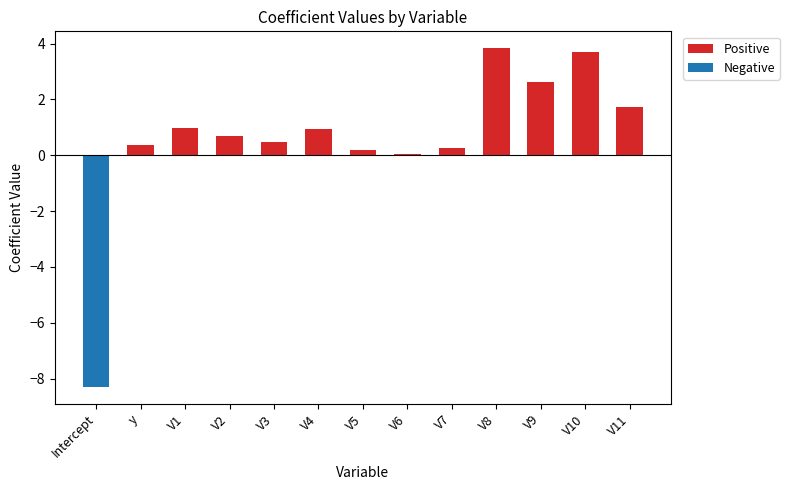

Between V6 and V9, which series saw the biggest shift?

Positive